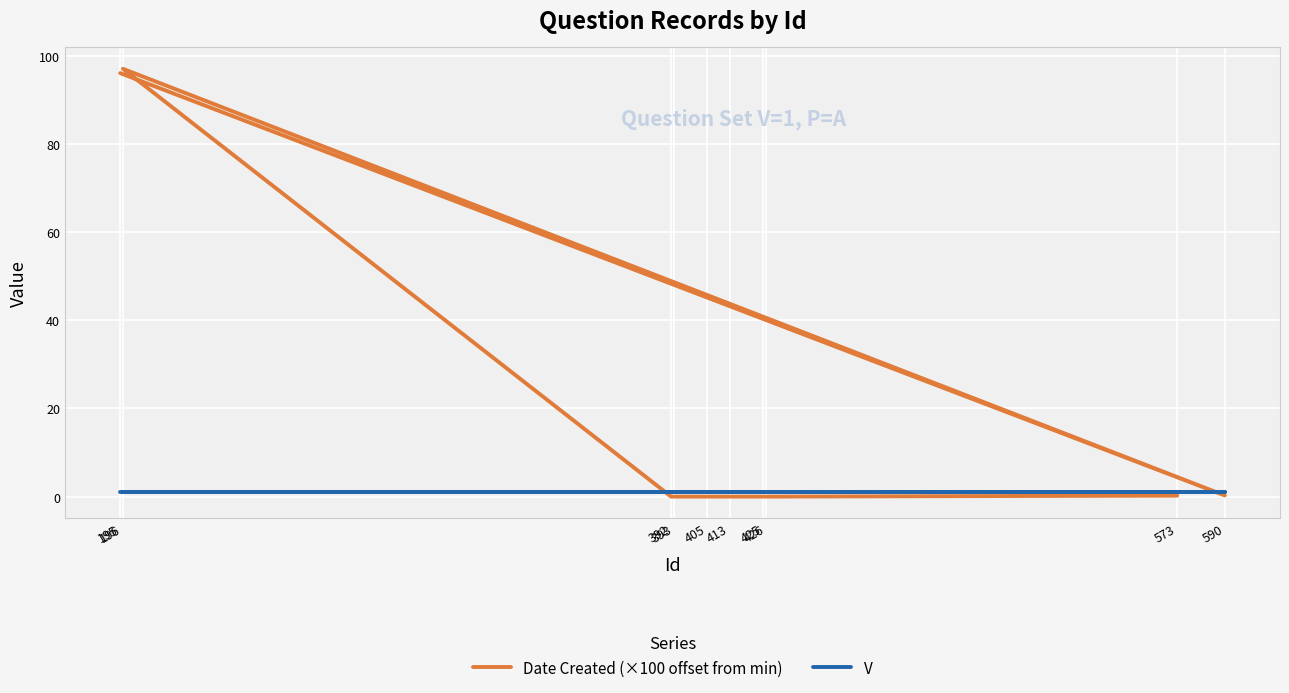

Count the number of categories in the chart.

10